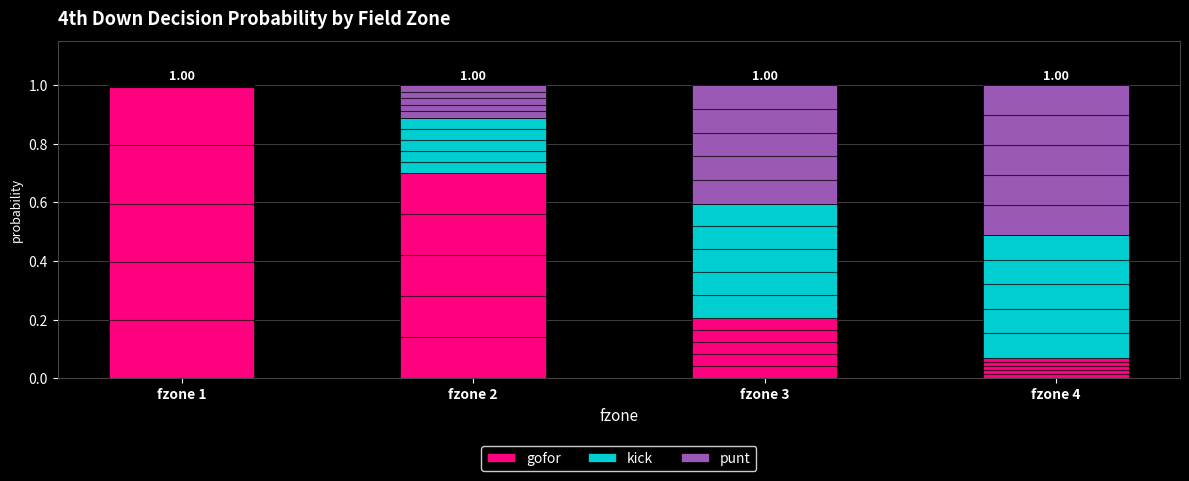

What is the sum of the gofor values at fzone 4 and fzone 3?

0.3